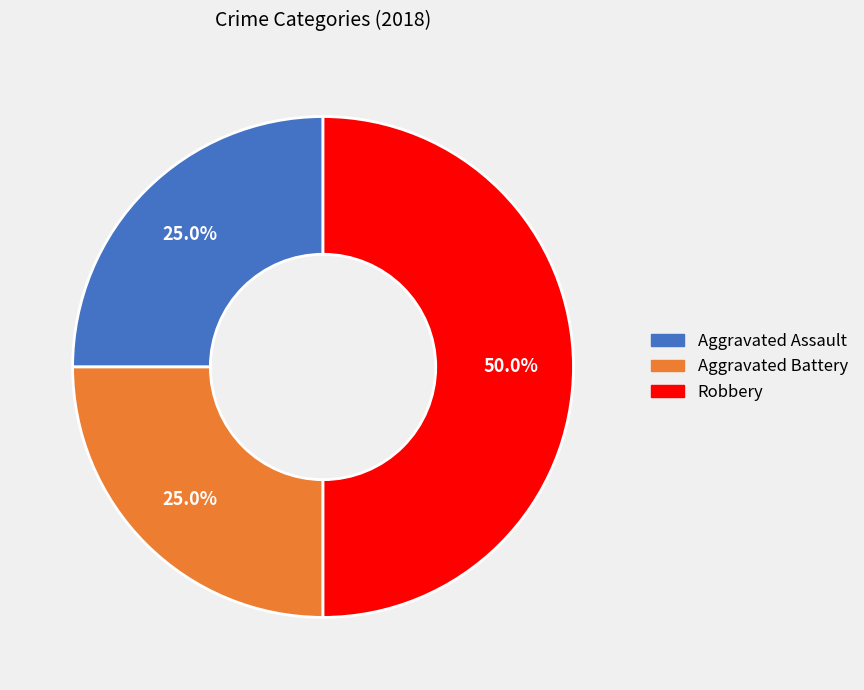

To the nearest percent, what is the difference between the largest and smallest slice percentages?

25%